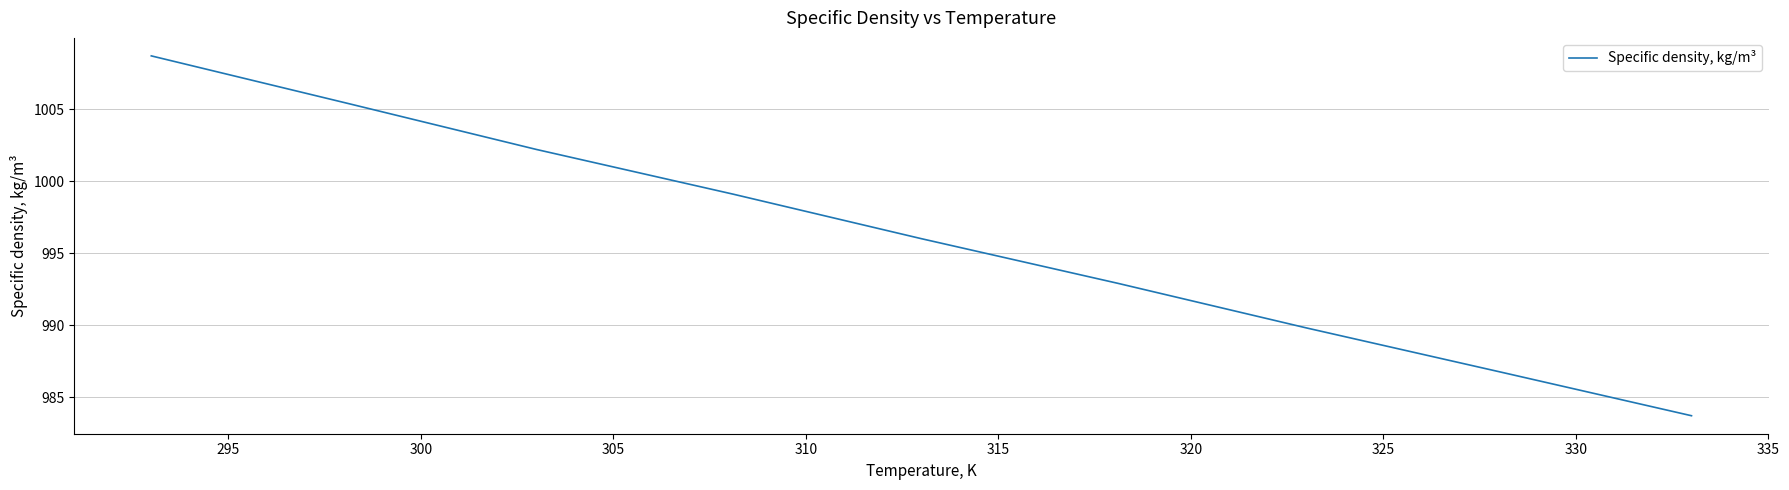

What is the difference between the maximum and minimum values?

25.0